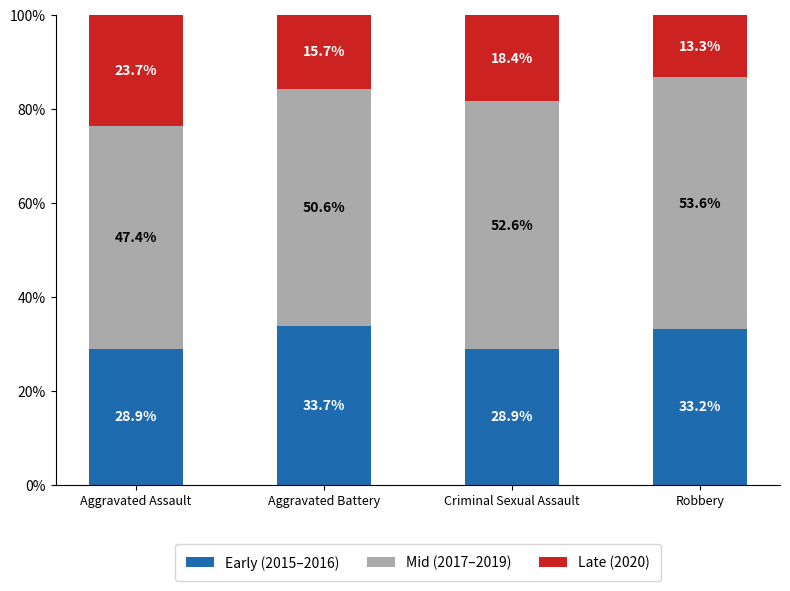

Where does the Early (2015–2016) series first go above 33?

Aggravated Battery